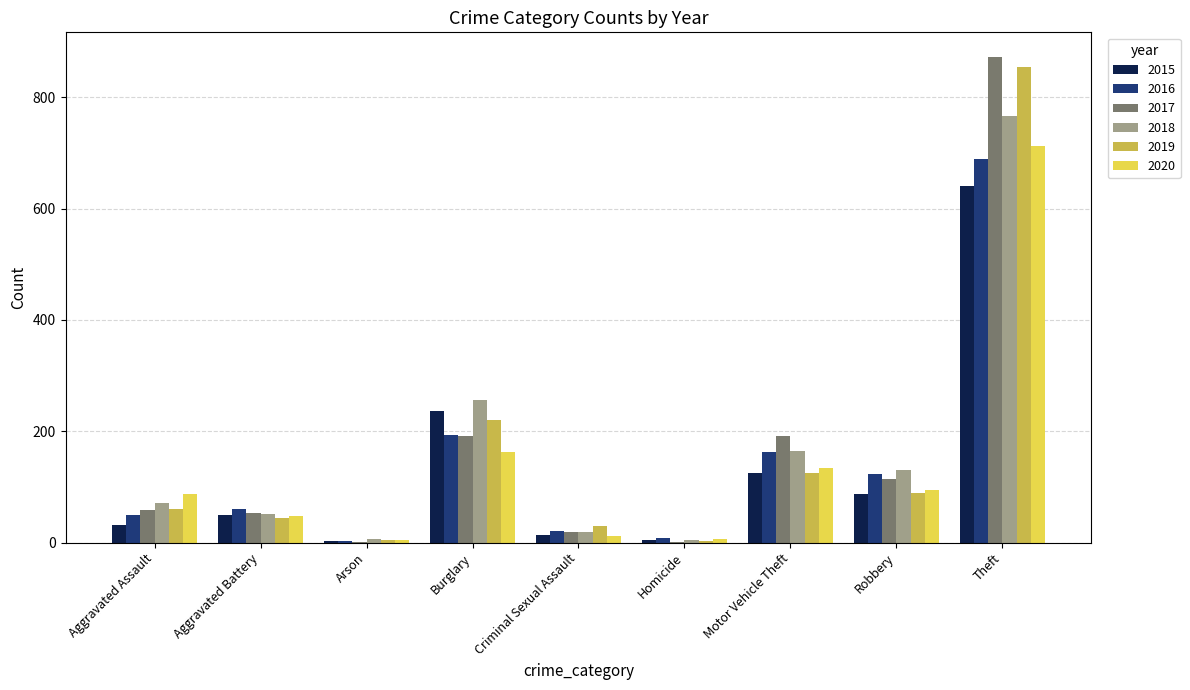

Where is 2015 nearest to the value 322?

Burglary